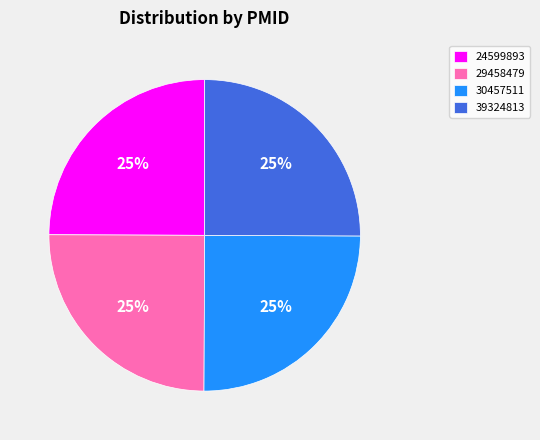

How many segments does this pie chart have?

4